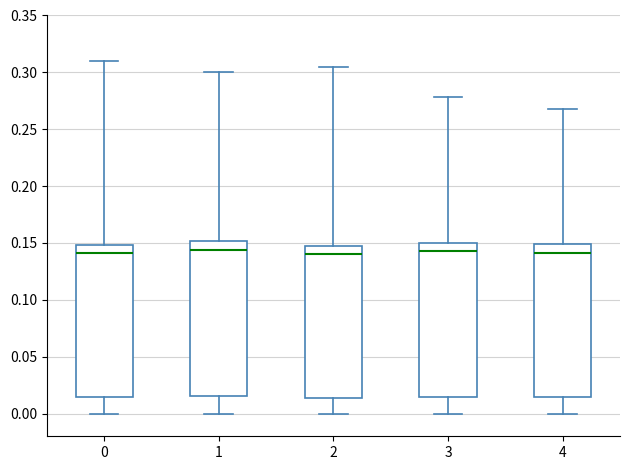

Reading left to right, read every box against the y-axis: the position of its median line, the range the box covers, and the ends of its whiskers. The values are not printed on the chart, so give them approximately, as read against the axis.

0: median 0.140, box 0.015 to 0.150, whiskers 0.000 to 0.310
1: median 0.145, box 0.015 to 0.150, whiskers 0.000 to 0.300
2: median 0.140, box 0.015 to 0.145, whiskers 0.000 to 0.305
3: median 0.145, box 0.015 to 0.150, whiskers 0.000 to 0.280
4: median 0.140, box 0.015 to 0.150, whiskers 0.000 to 0.270